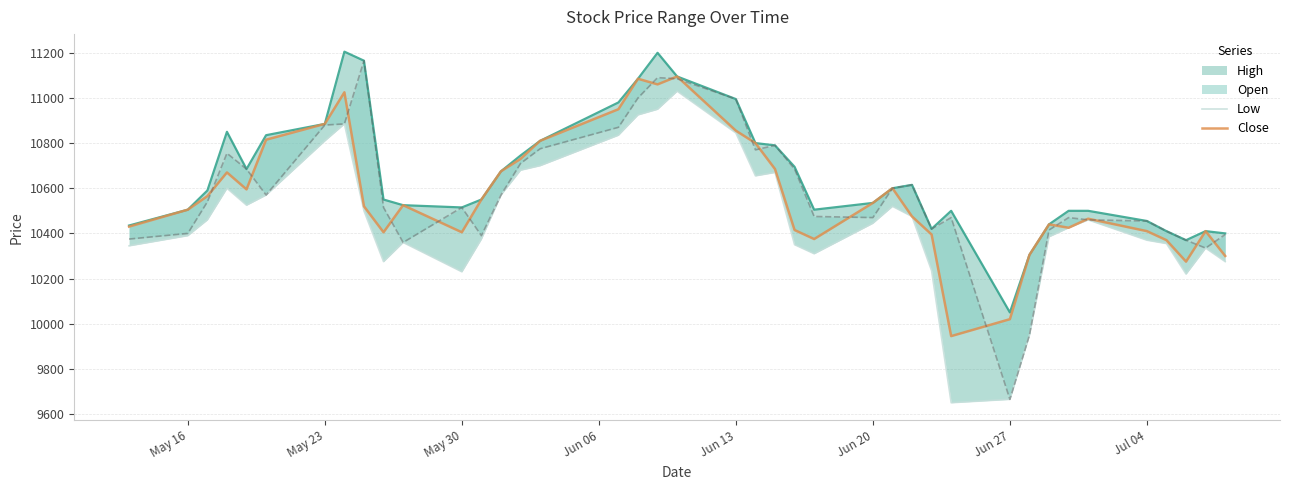

What is the highest value of the Close series?

11095